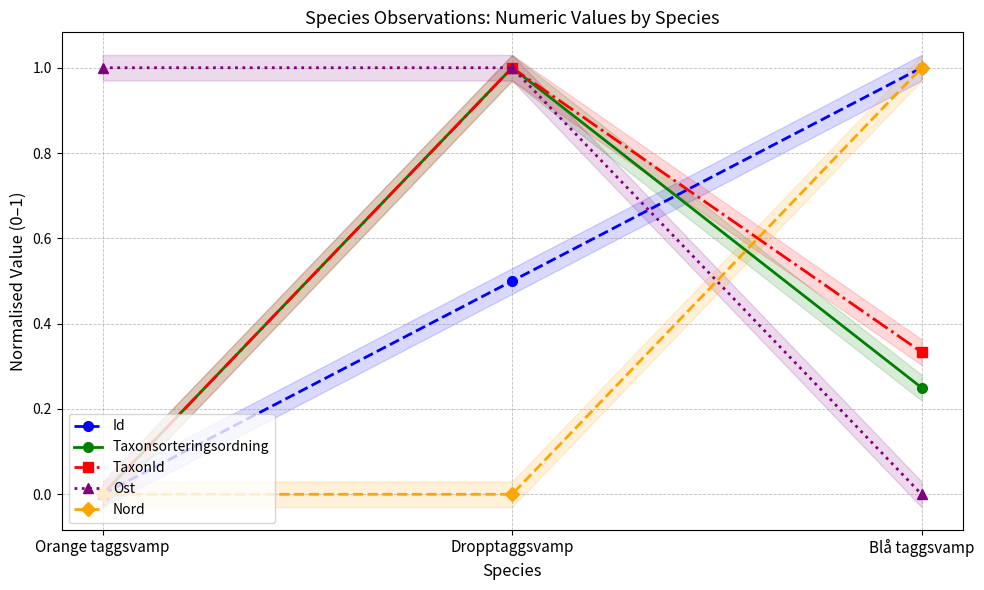

Count the TaxonId values in the range 0 to 1.

3